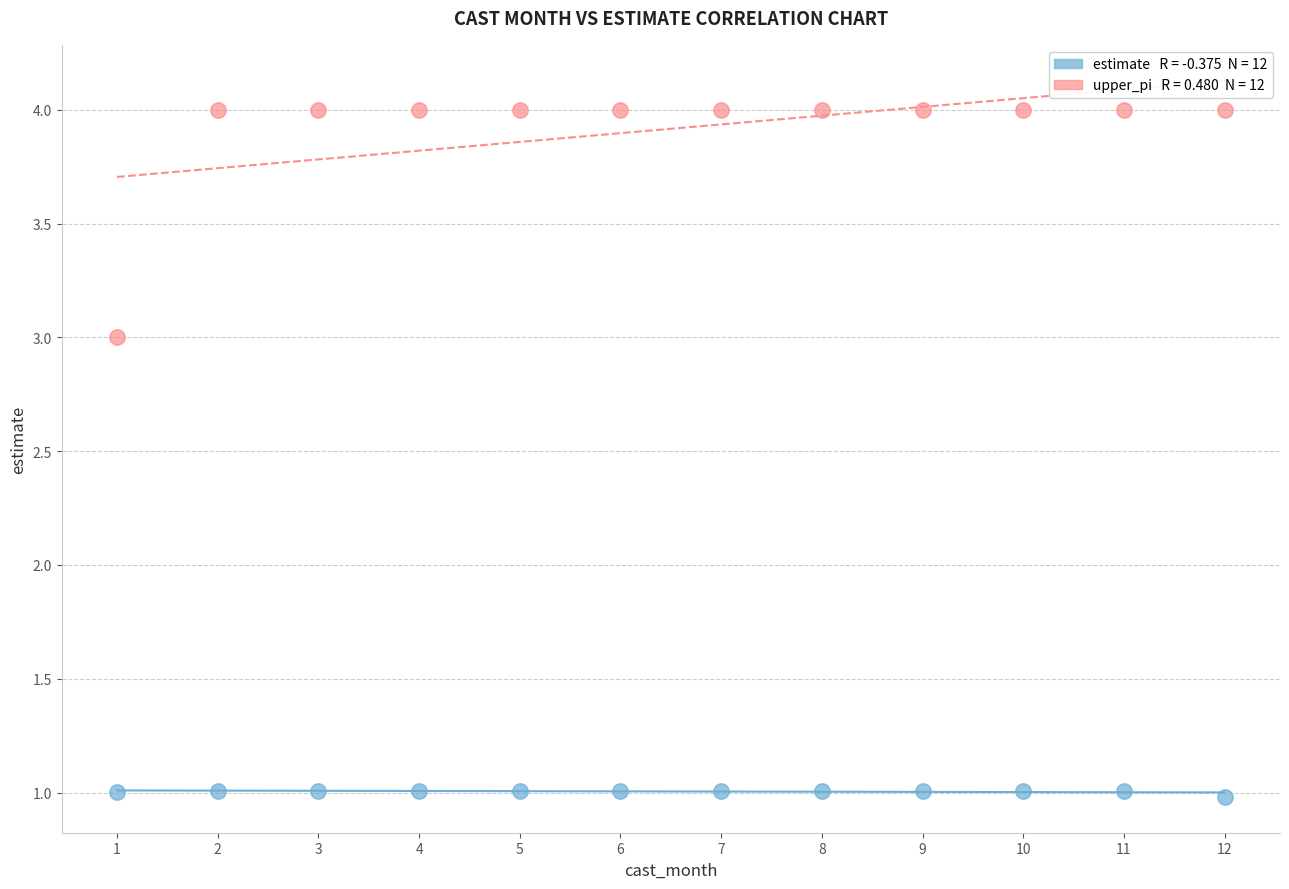

Across all data points, what is the range of X values (max minus min)?

11.0